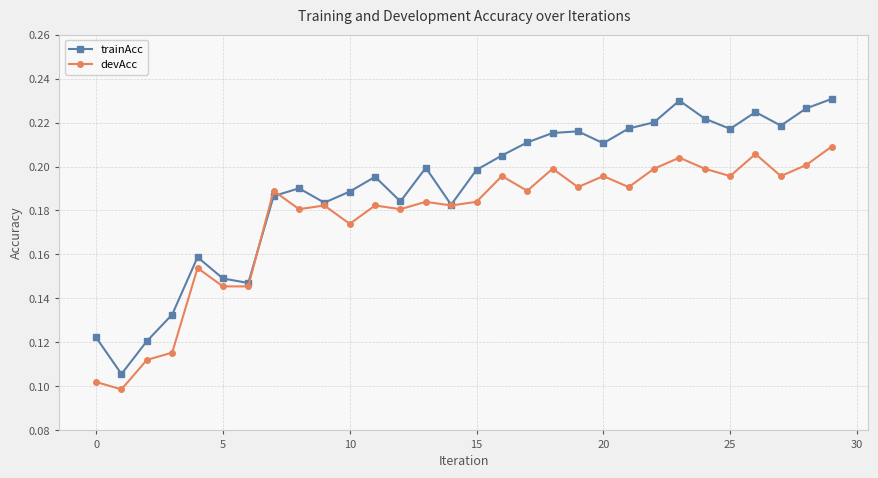

How many series are shown in this chart?

2